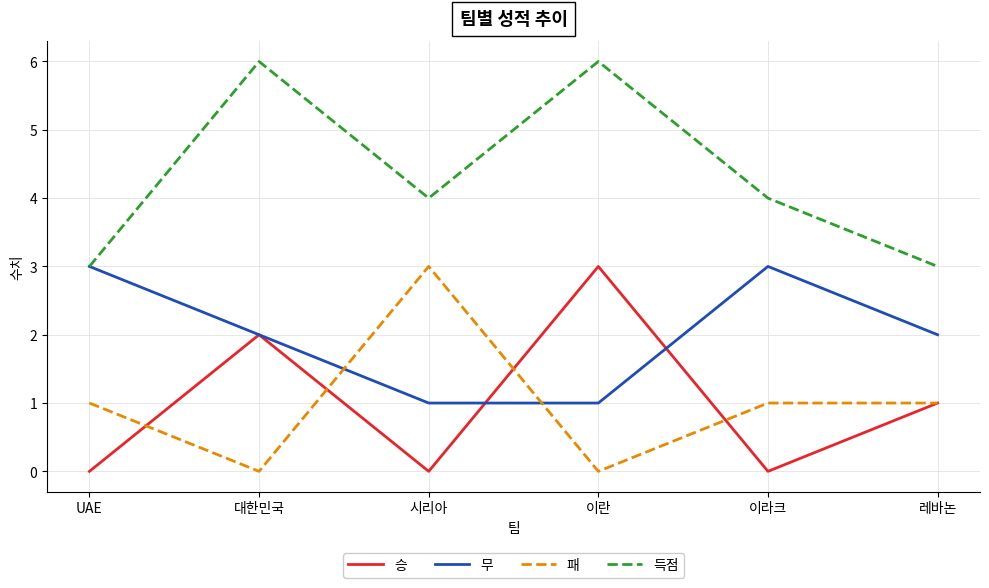

What is the total value across all series at 이라크?

8